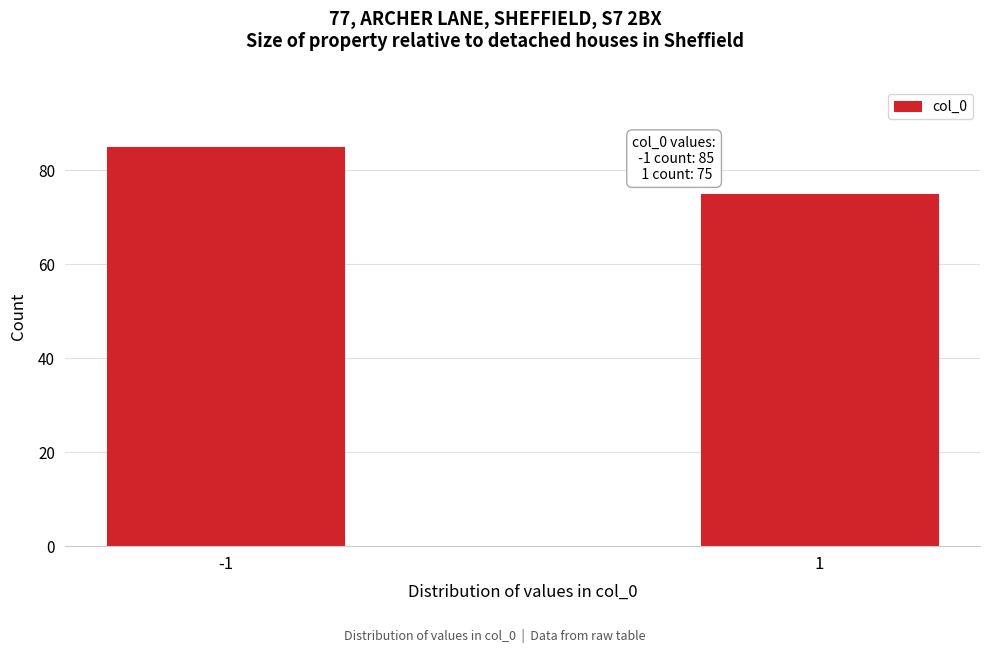

Reading left to right, list all the values displayed in this chart.

85	75